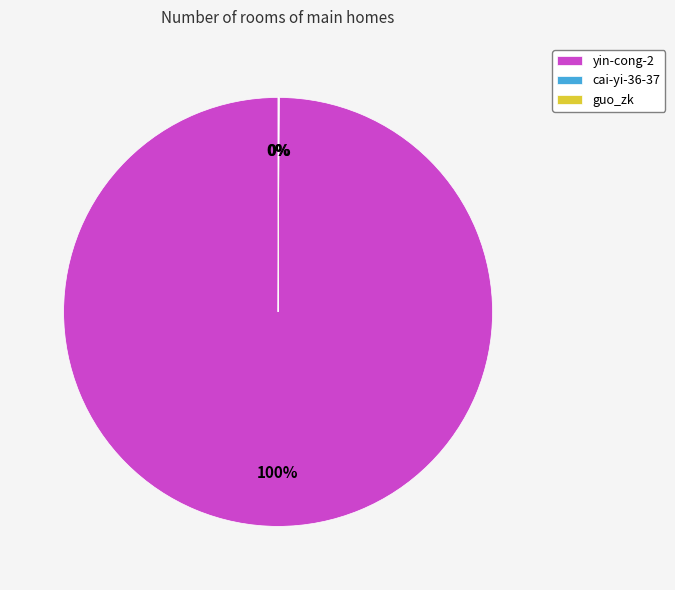

Which slice represents more than half of the pie?

yin-cong-2